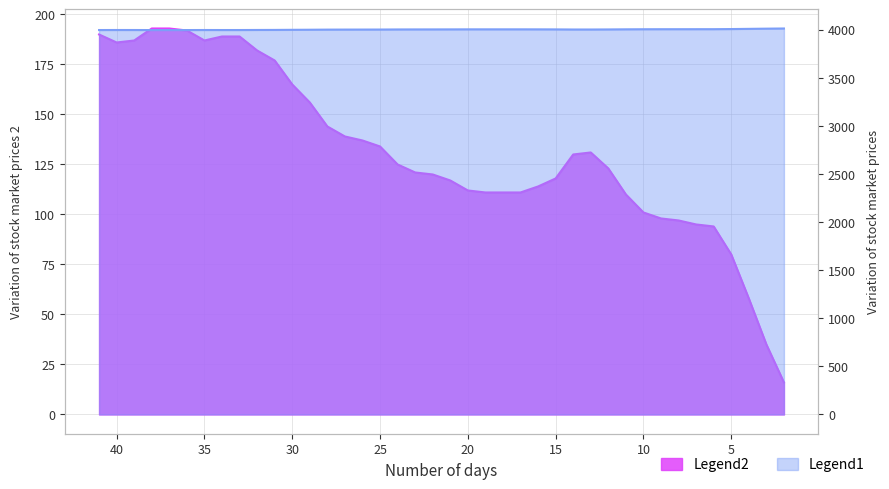

True or false: true_index_value and index_value intersect in this chart.

False